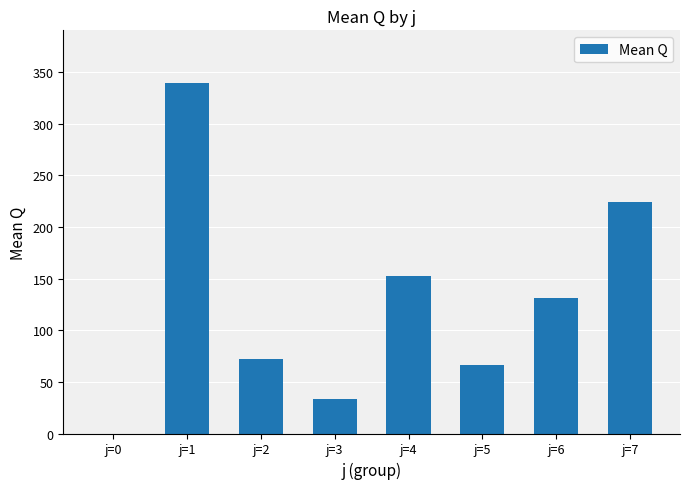

Which has a higher value, j=1 or j=4?

j=1